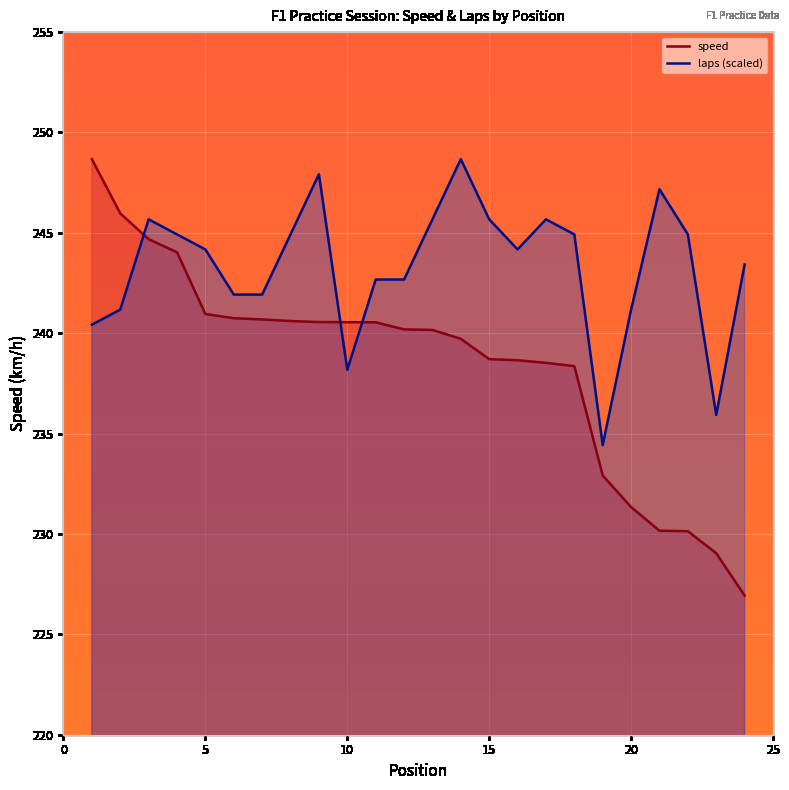

Which series has the largest total across all categories?

laps (scaled)